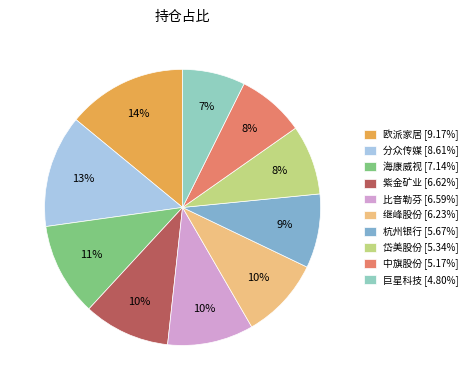

Which slice is the largest?

欧派家居